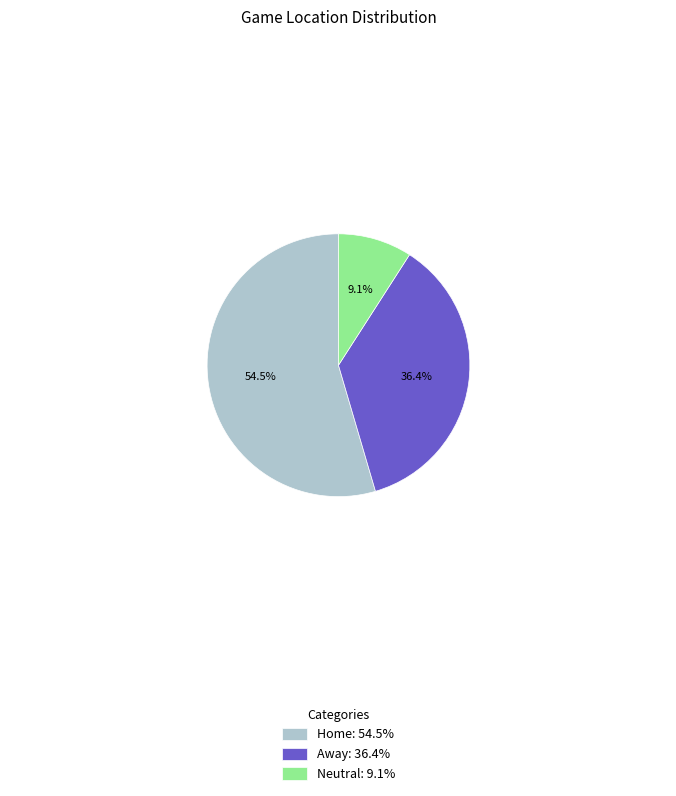

To the nearest percent, what percentage of the pie is Away?

36%